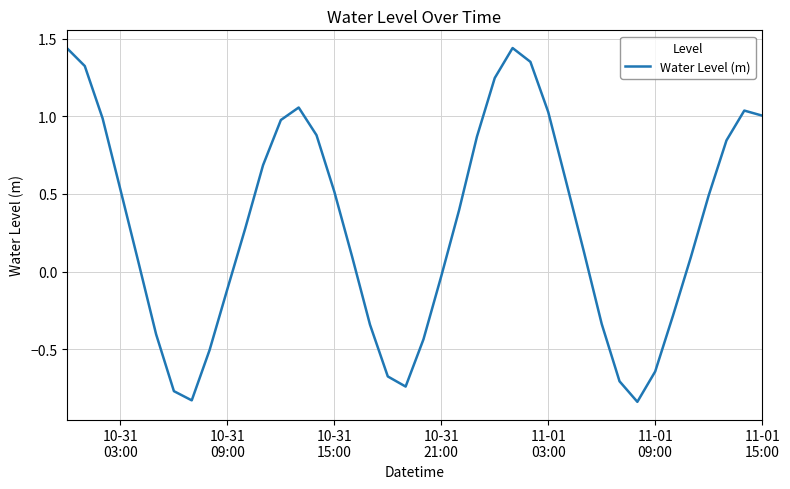

What is the difference between the maximum and minimum values?

2.3